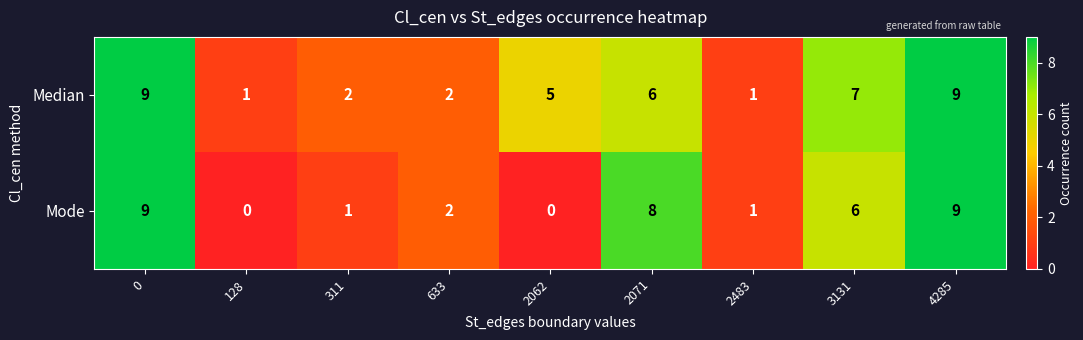

Reading left to right, what are all the values shown in this chart?

Median: 9	1	2	2	5	6	1	7	9
Mode: 9	0	1	2	0	8	1	6	9